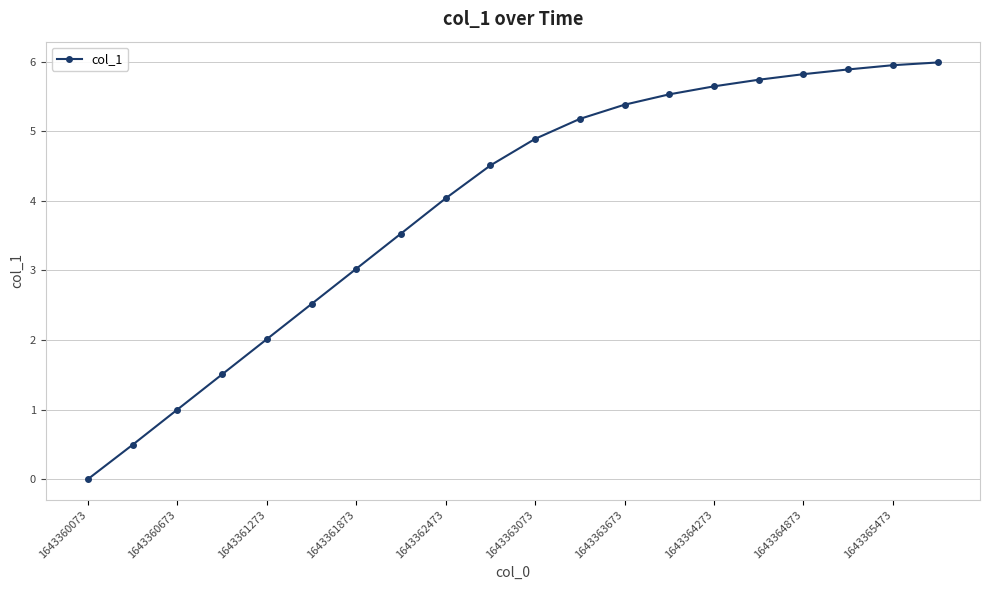

What is the difference between the maximum and second lowest values?

5.5